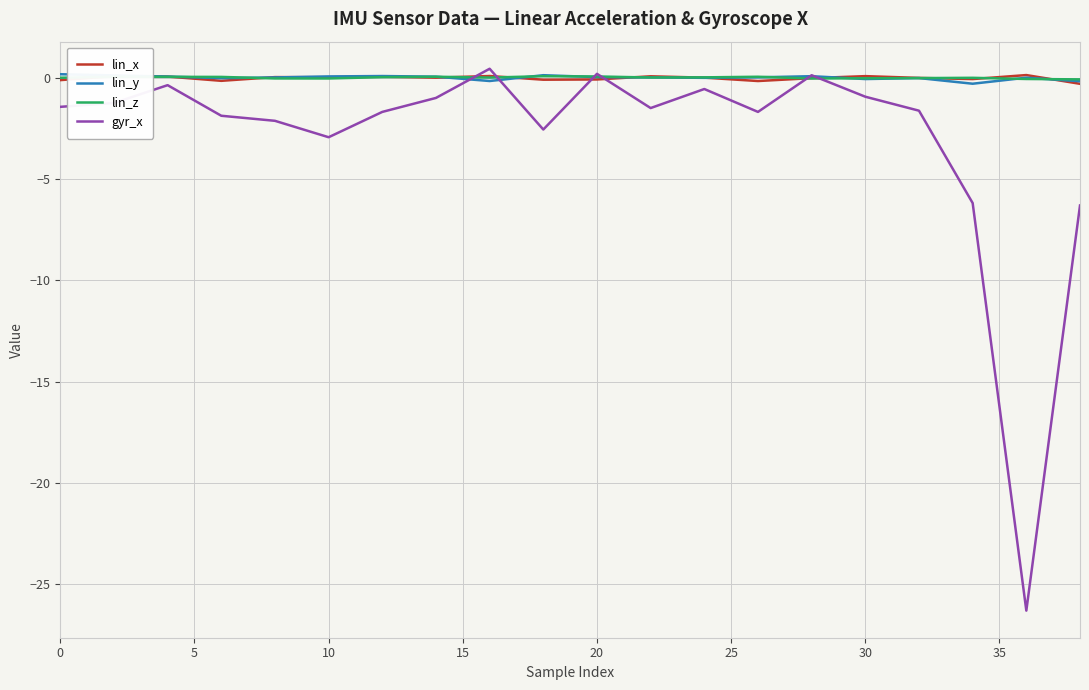

What is the highest value of the lin_z series?

0.1